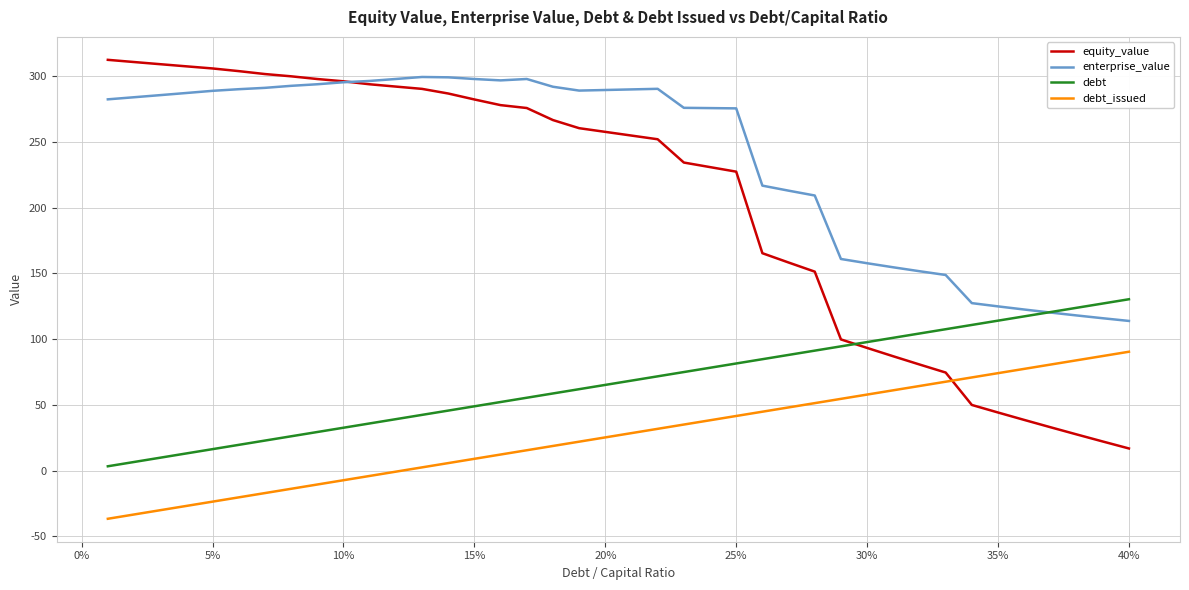

What is the minimum value for equity_value?

16.8